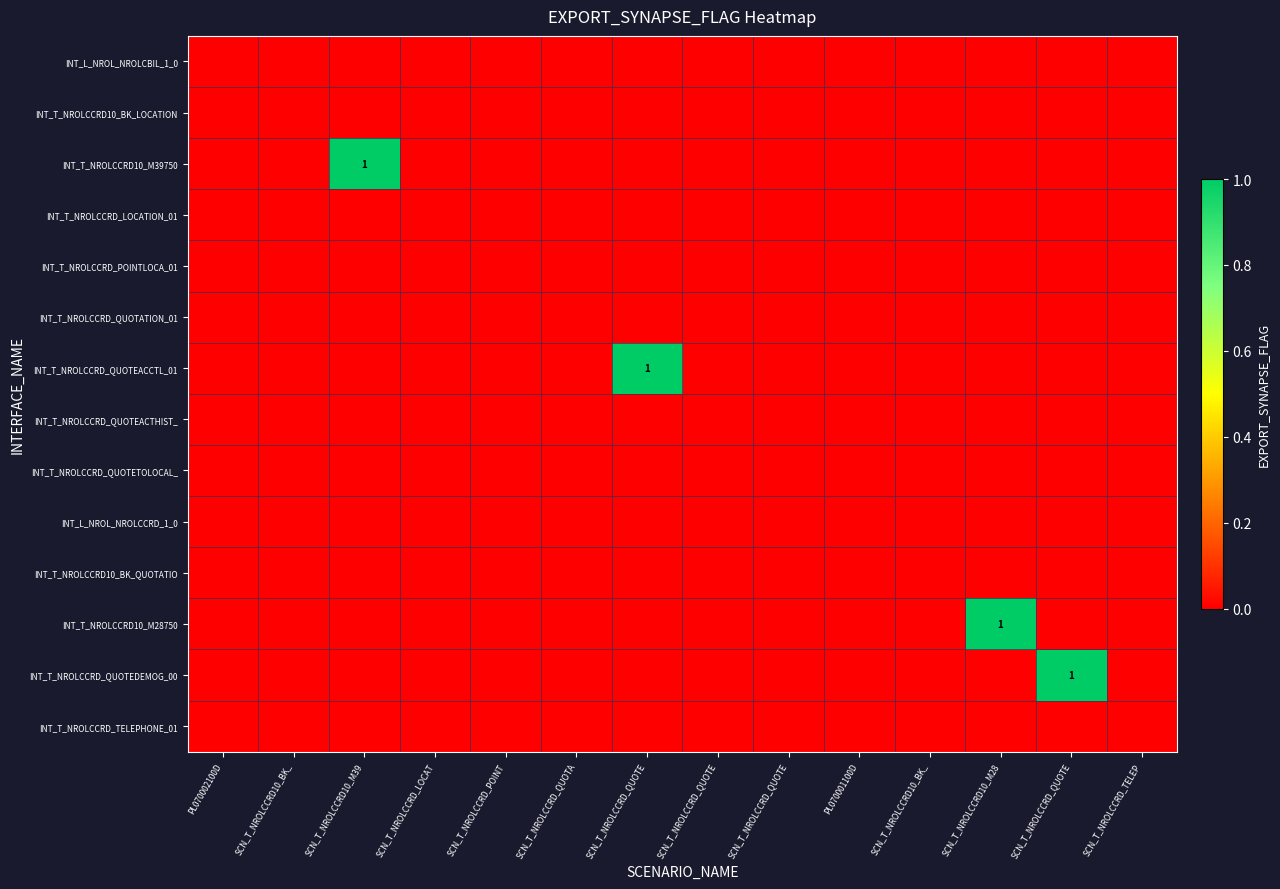

At which category is the sum across all series the highest?

SCN_T_NROLCCRD10_M39